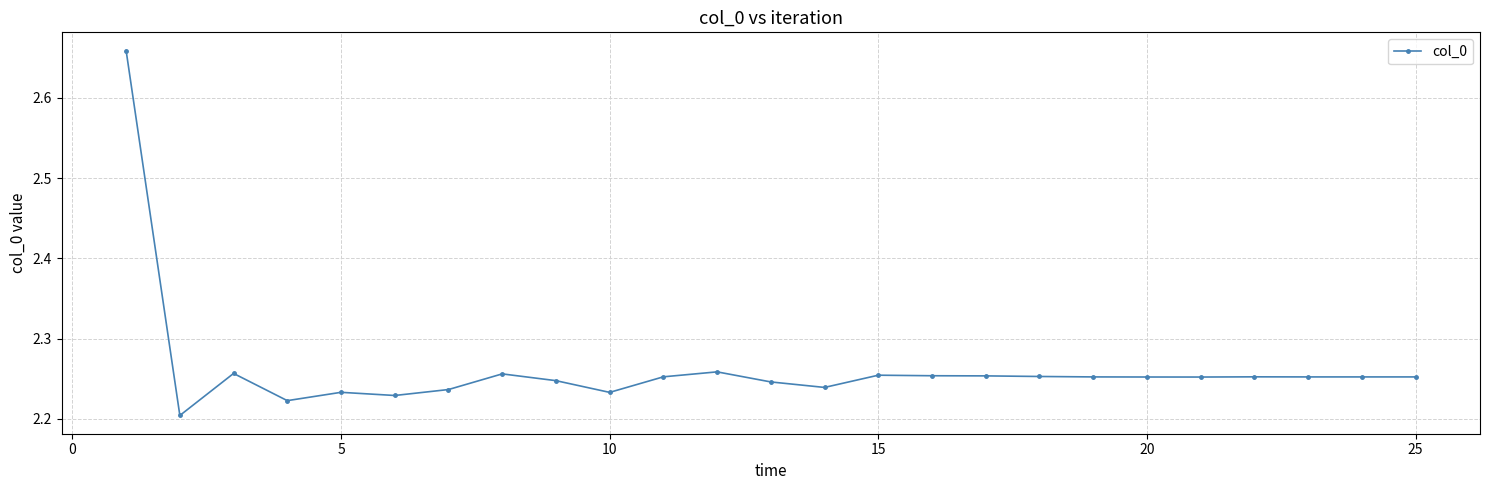

Count the values in the range 2 to 3.

25